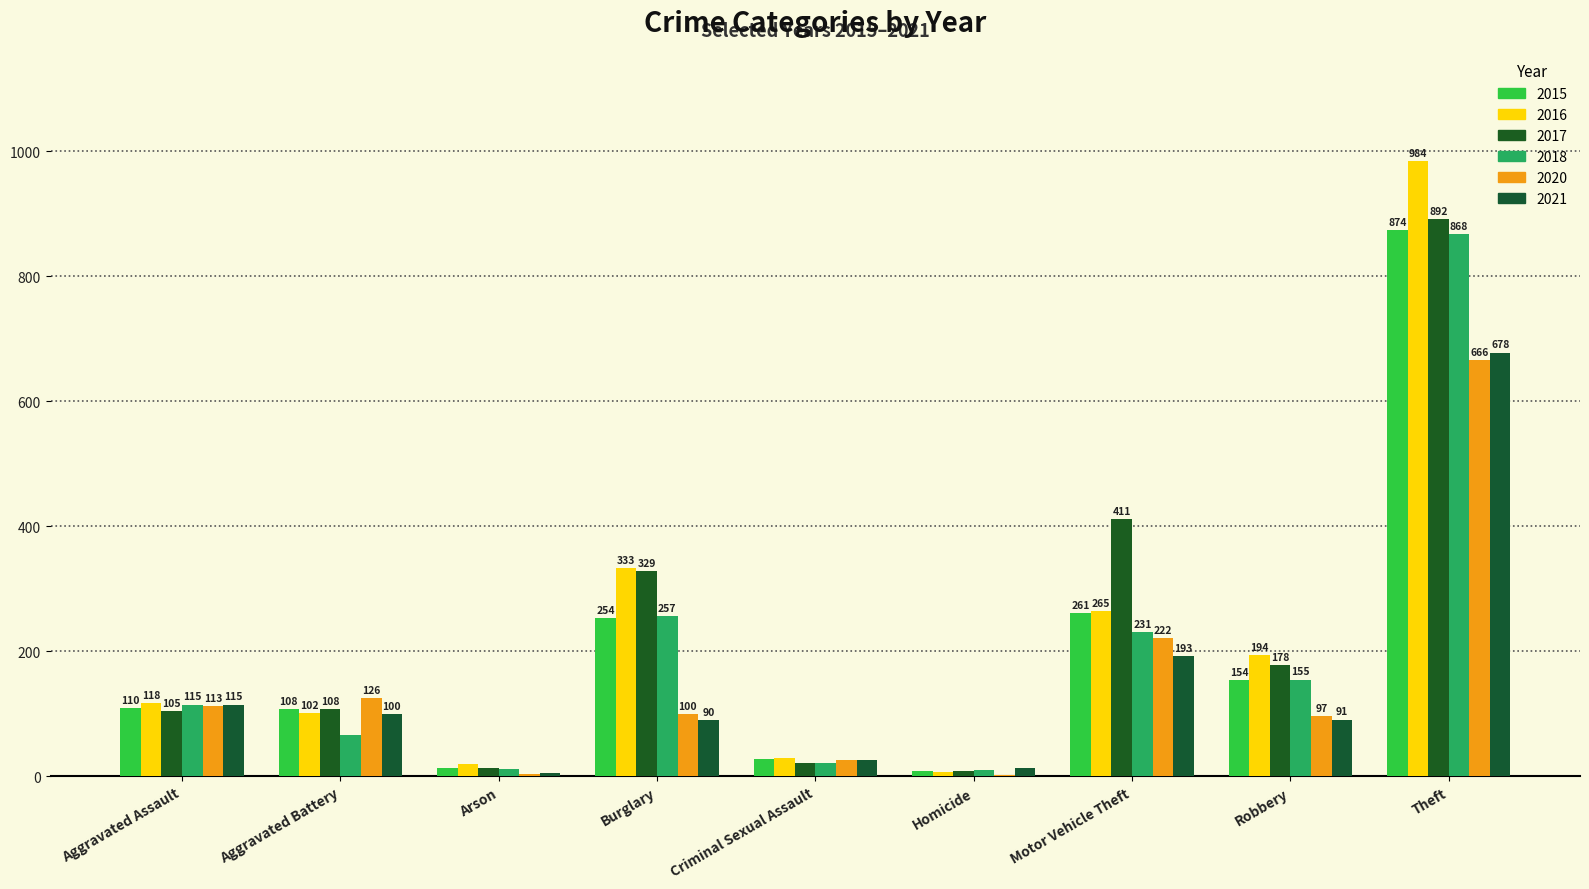

Is it true that 2017 equals 1273 at Theft?

False